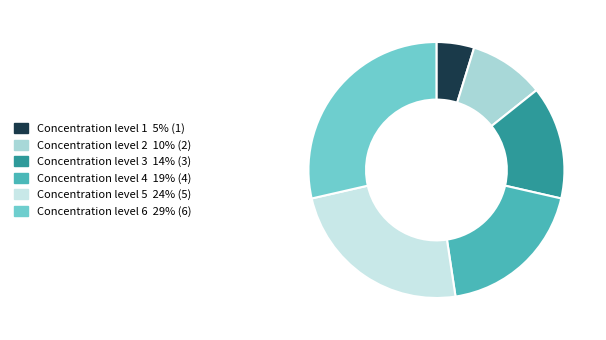

Count the number of slices in the pie.

6